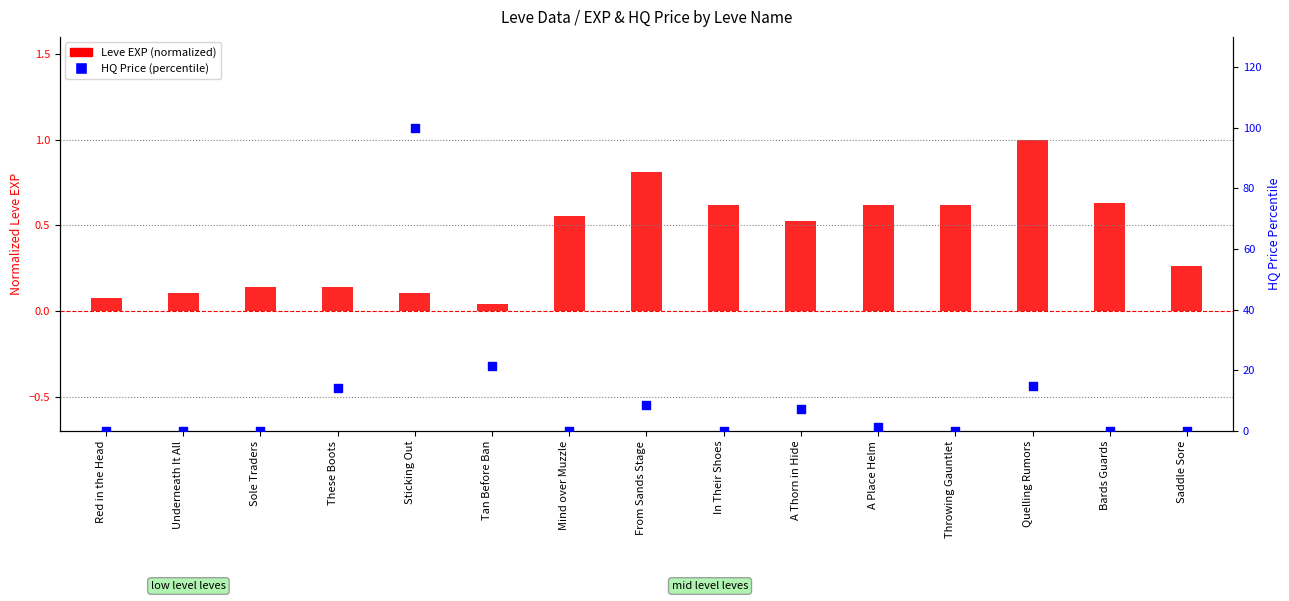

At which category is the sum across all series the highest?

Sticking Out